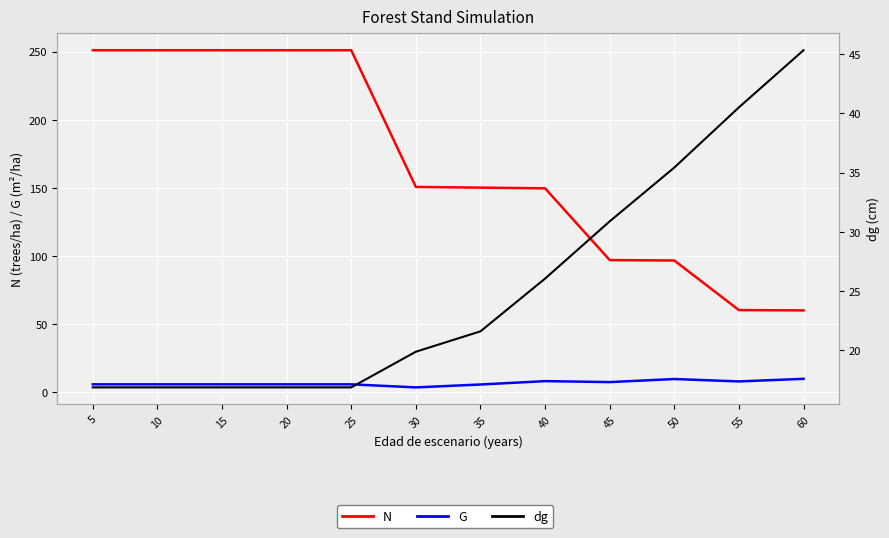

At which label does N first exceed 150?

5